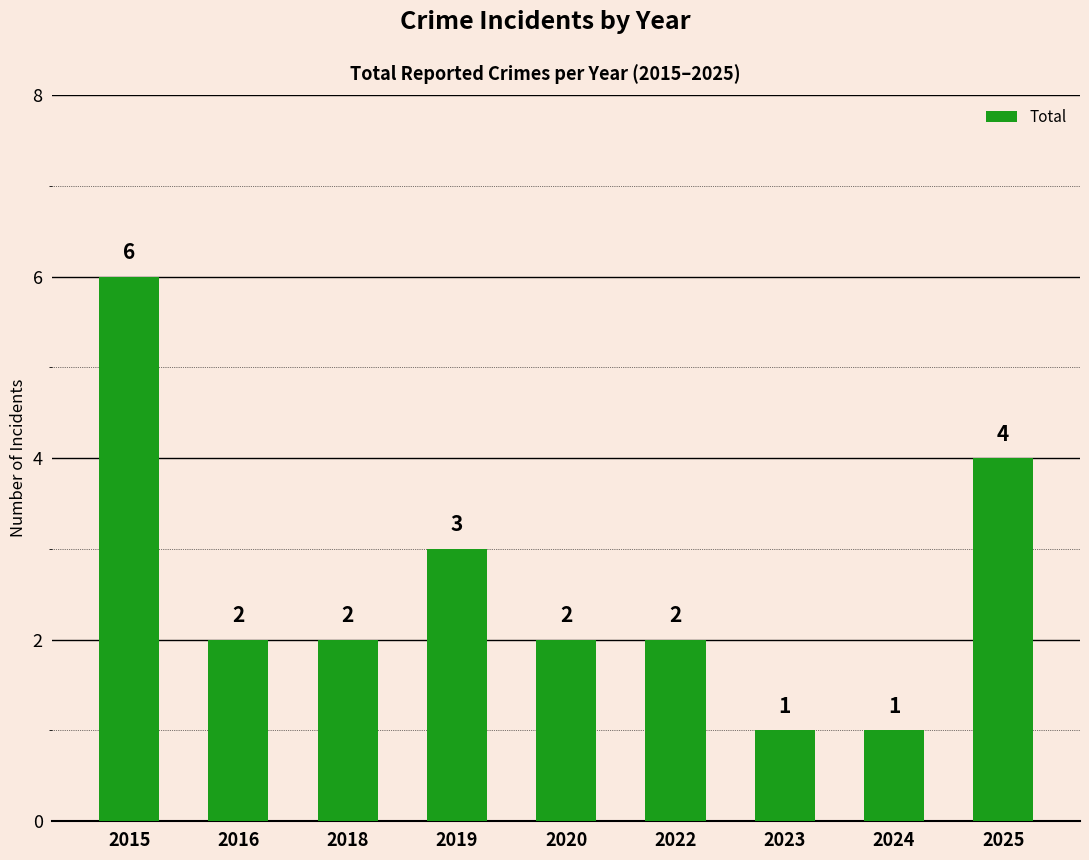

Is it true that the value at 2024 is 1?

True